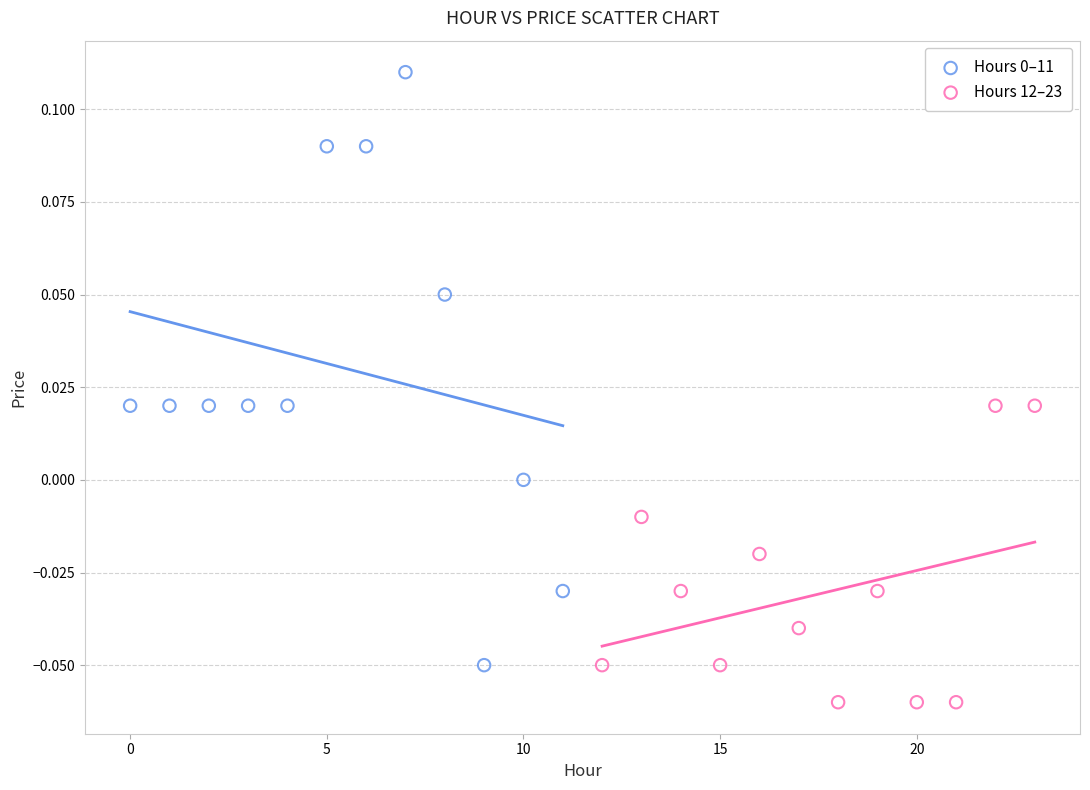

Which series reaches the minimum Y coordinate?

Hours 12–23